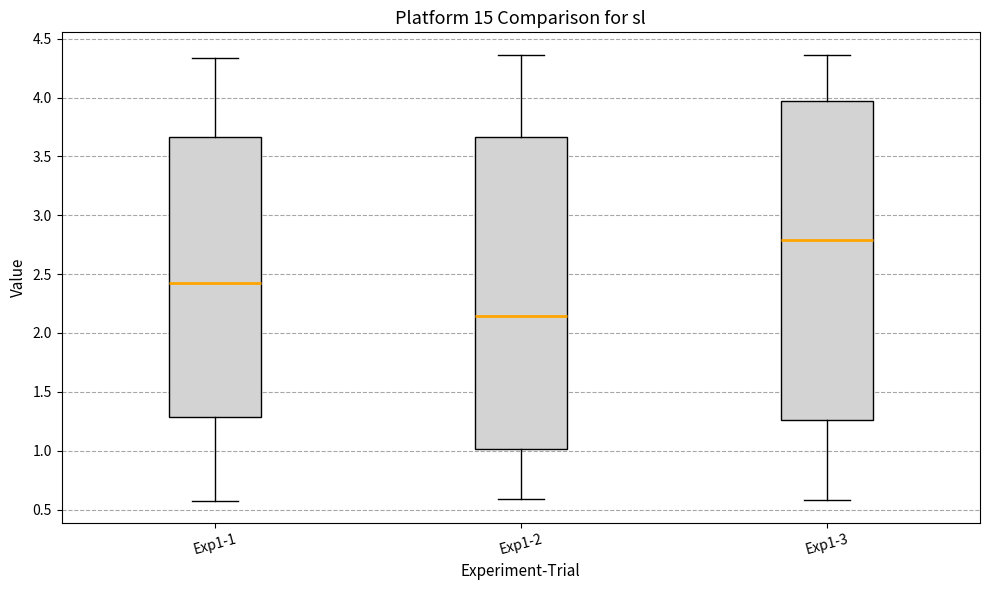

Which box is the tallest, from its lower edge to its upper edge?

Exp1-3